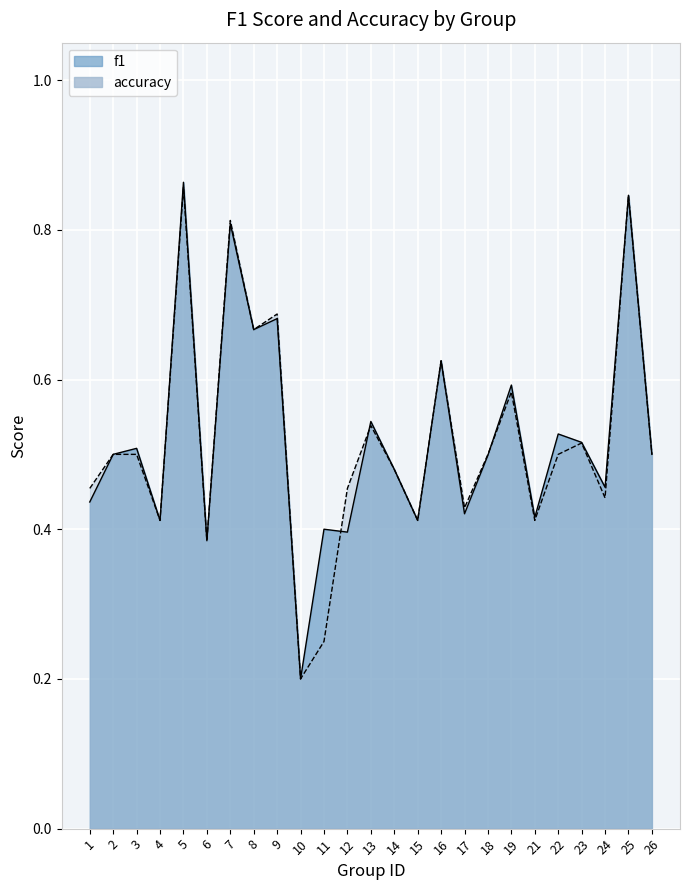

What is the sum of all f1 values?

13.1